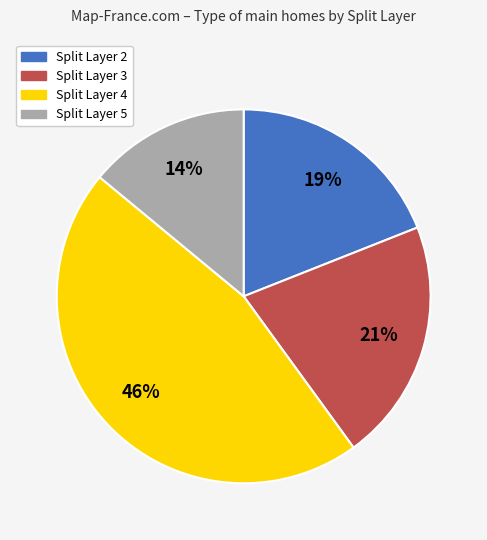

Is there any slice that represents more than half of the pie?

No